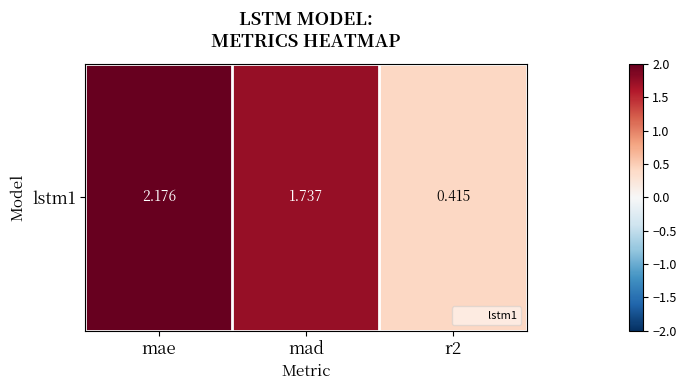

How many values exceed 1?

2